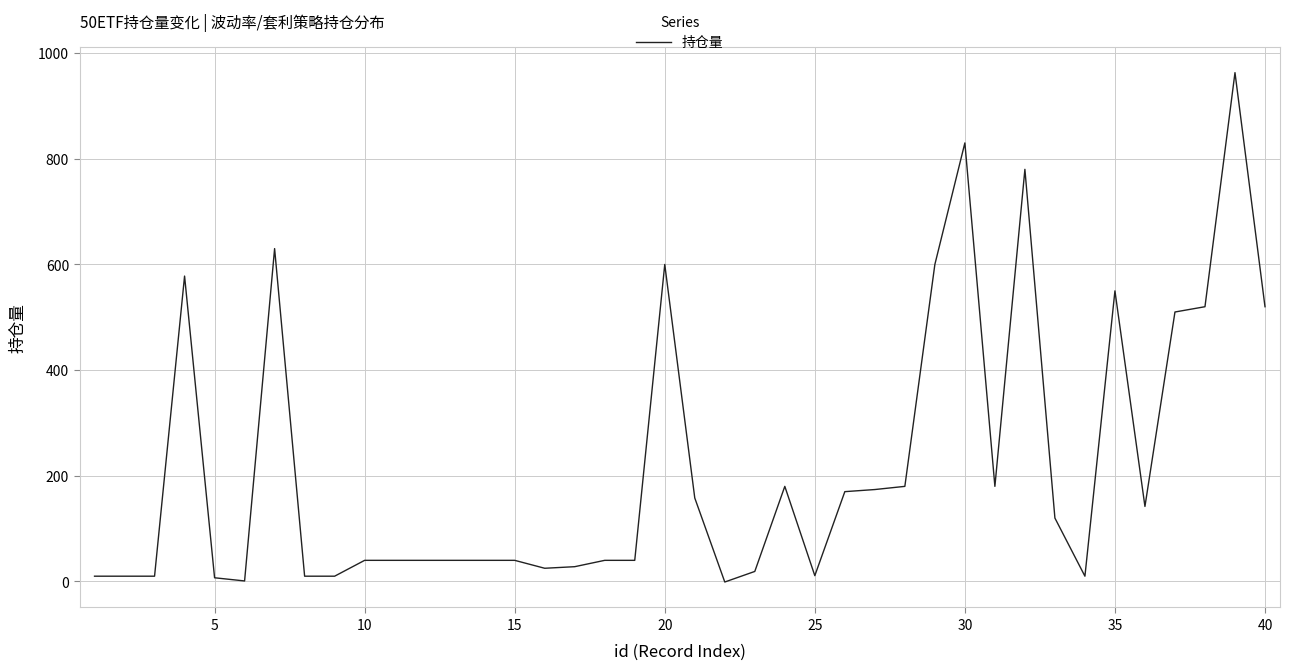

What is the maximum value shown in the chart?

963